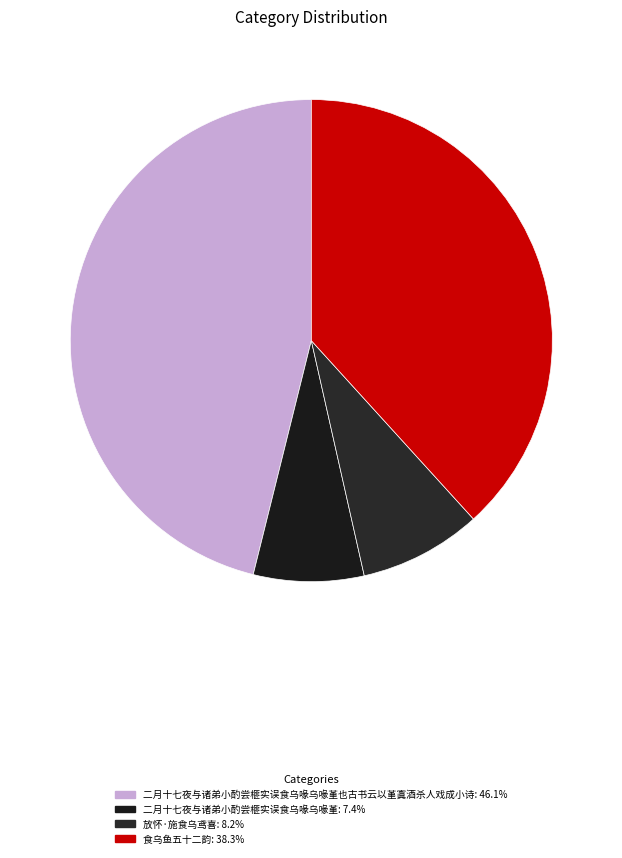

Which category has the smallest portion of the pie?

二月十七夜与诸弟小酌尝榧实误食乌喙乌喙堇